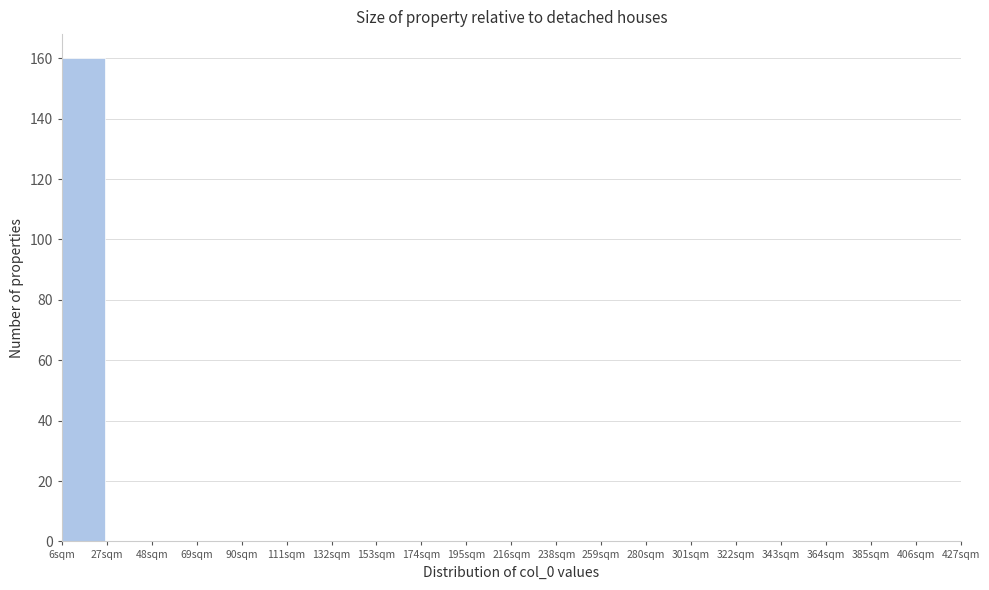

Reading left to right, list all the values displayed in this chart.

6sqm=160	27sqm=0	48sqm=0	69sqm=0	90sqm=0	111sqm=0	132sqm=0	153sqm=0	174sqm=0	195sqm=0	216sqm=0	238sqm=0	259sqm=0	280sqm=0	301sqm=0	322sqm=0	343sqm=0	364sqm=0	385sqm=0	406sqm=0